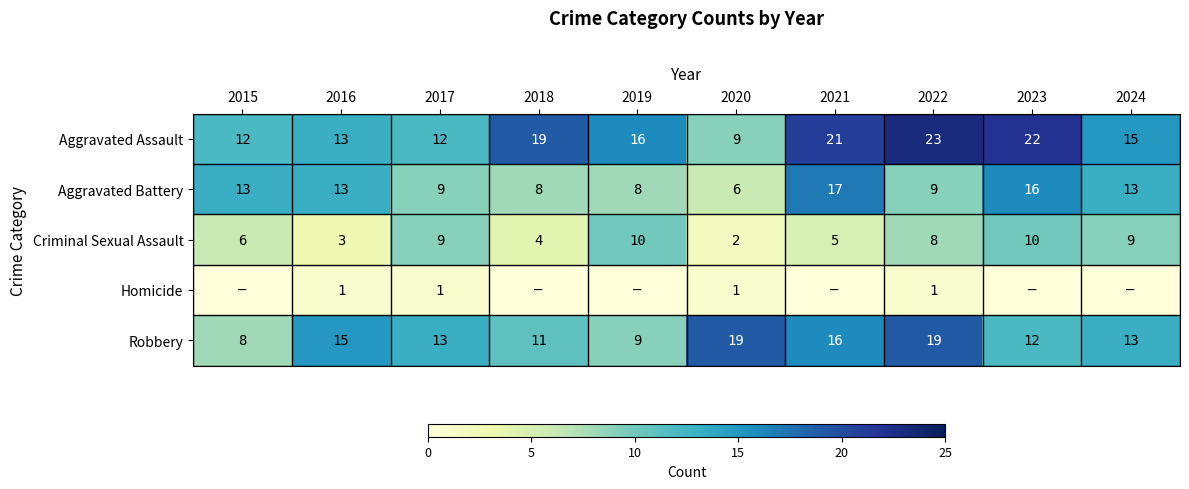

Which series changed the most between 2016 and 2022?

Aggravated Assault